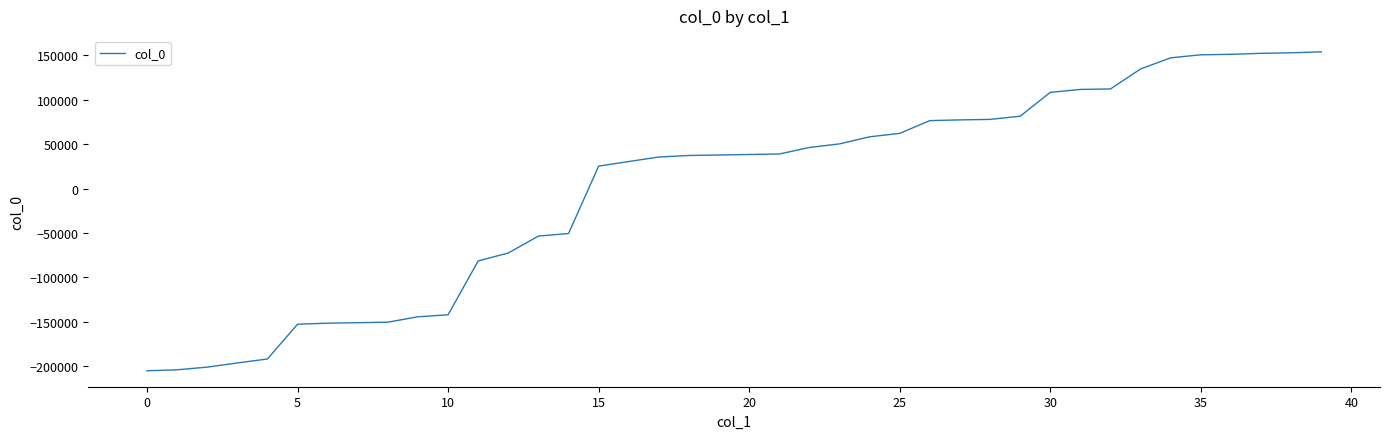

Is this an area chart (filled region under the line)?

No